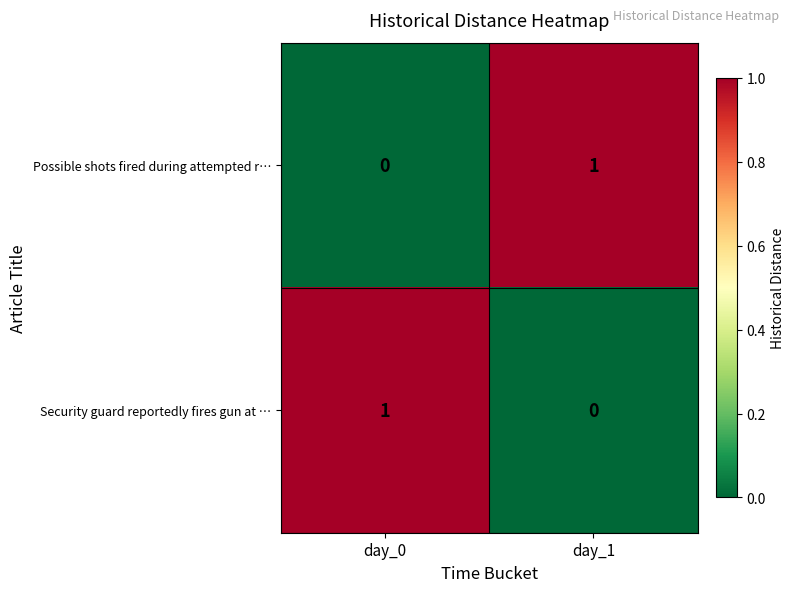

Rank the series at day_1 from lowest to highest value.

Security guard reportedly fires gun at …, Possible shots fired during attempted r…